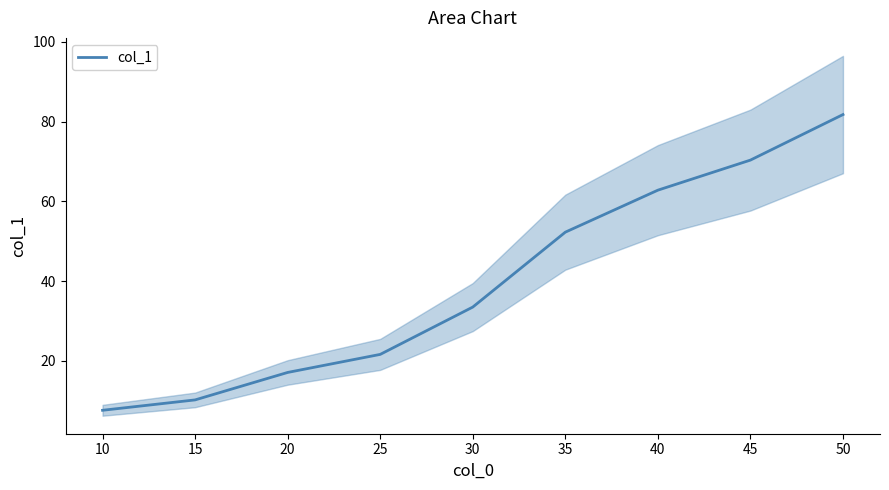

Reading right to left, transcribe all the data shown in this chart.

81.8	70.4	62.8	52.3	33.5	21.6	17.1	10.2	7.6